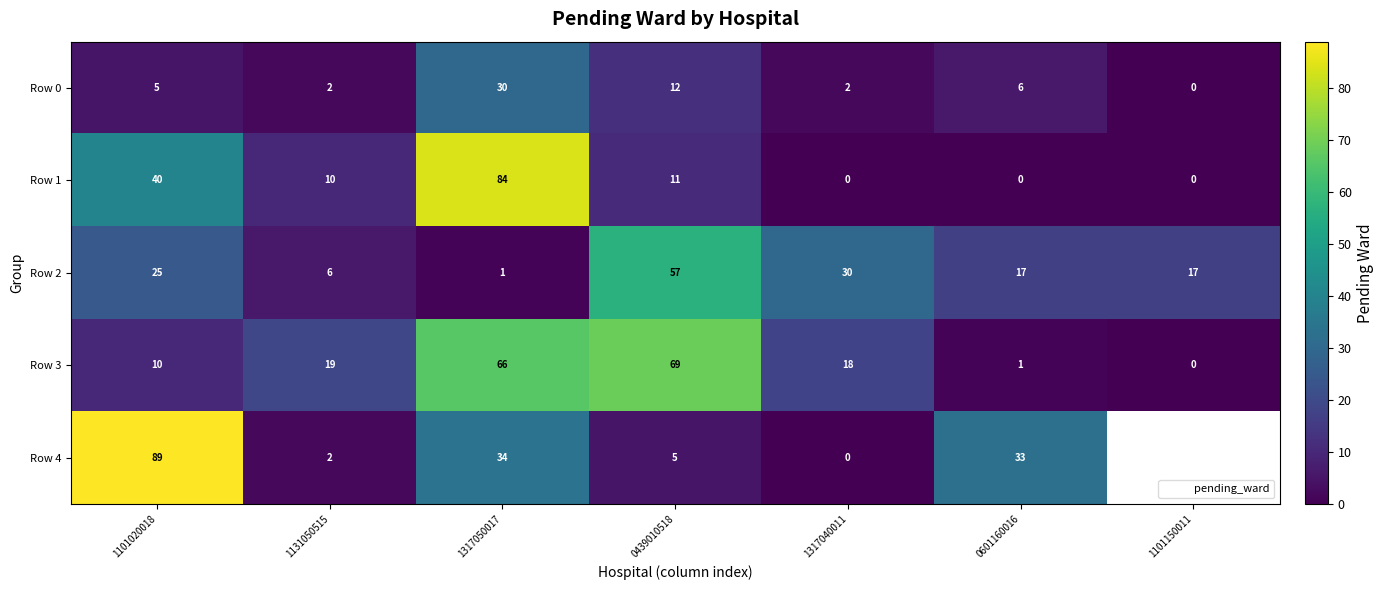

How many values in Row 3 are above zero?

6